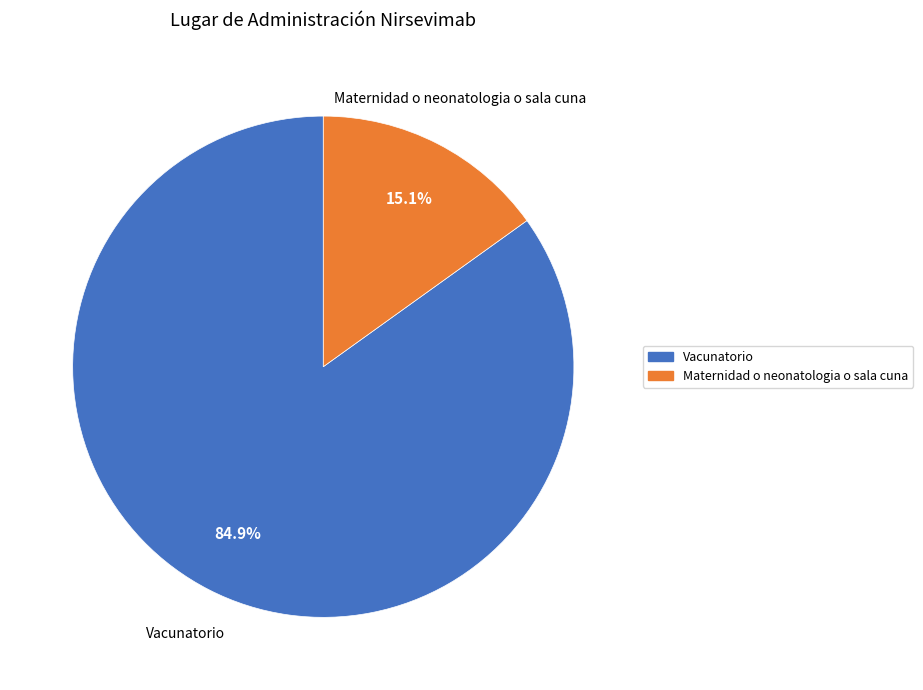

To the nearest percent, what percentage of the pie is Maternidad o neonatologia o sala cuna?

15%